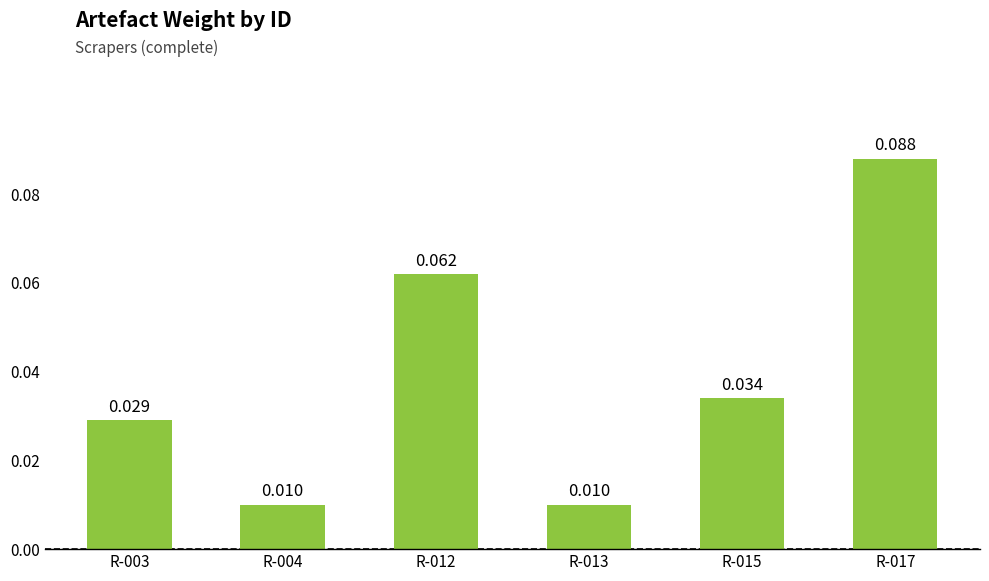

What is the sum of the values at R-004 and R-012?

0.1